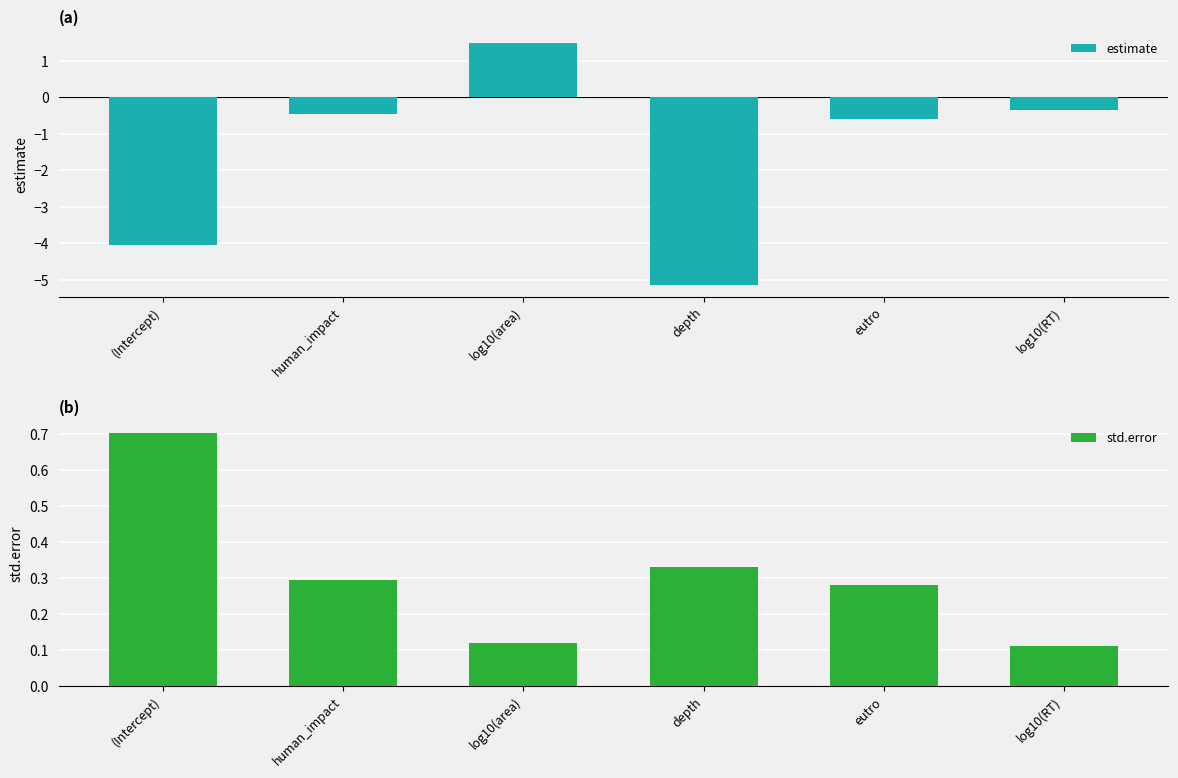

Reading right to left, list all the values displayed in this chart.

estimate: -0.3	-0.6	-5.1	1.5	-0.5	-4.0
std.error: 0.1	0.3	0.3	0.1	0.3	0.7